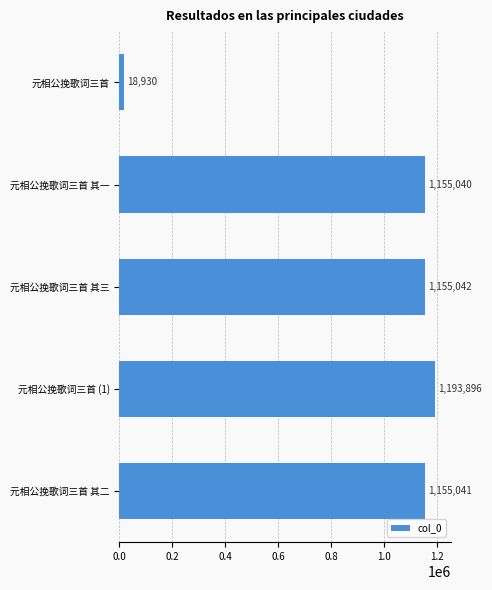

What is the change in value from 元相公挽歌词三首 其一 to 元相公挽歌词三首 其三?

+2